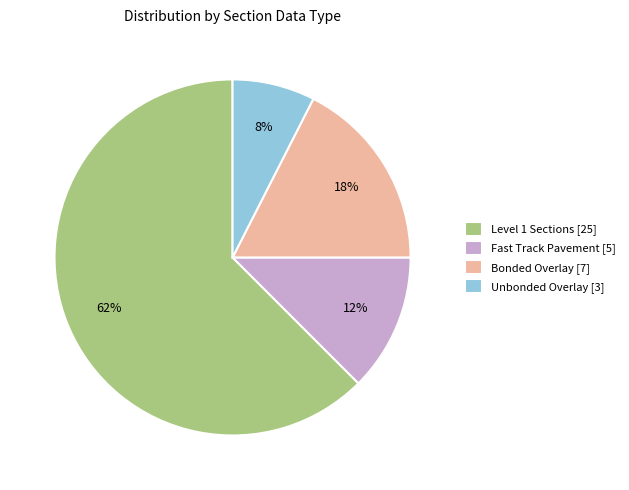

Which slice represents more than half of the pie?

Level 1 Sections [25]